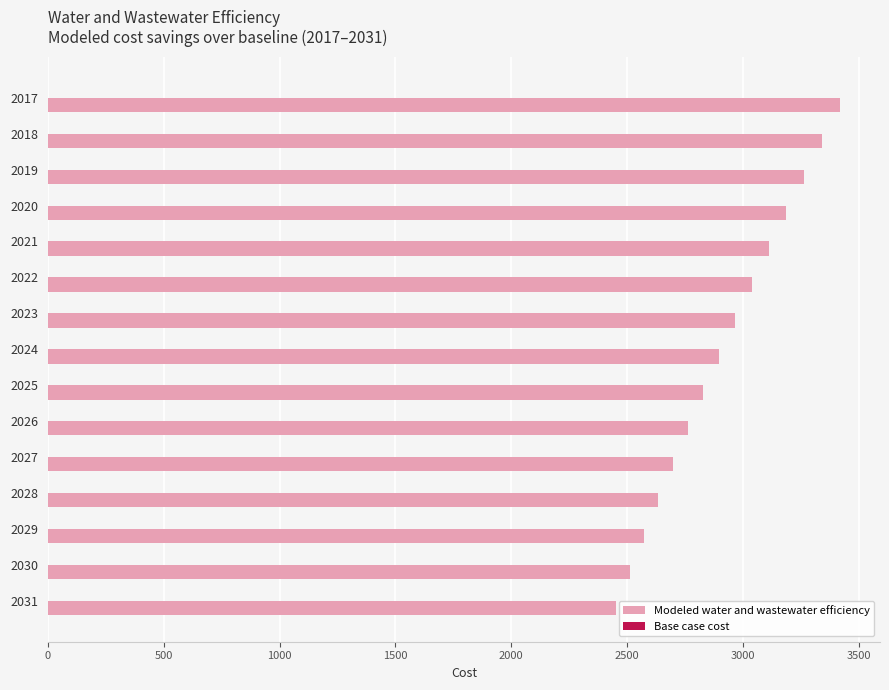

What is the minimum value shown in the chart?

2453.3